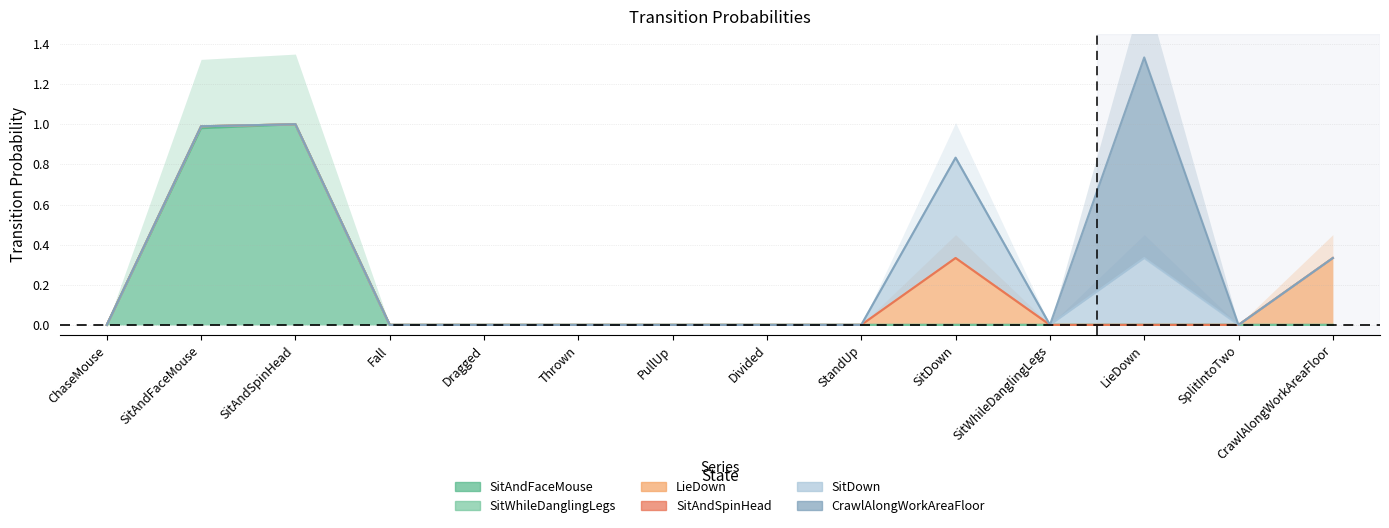

Which series has the largest total across all categories?

SitAndFaceMouse